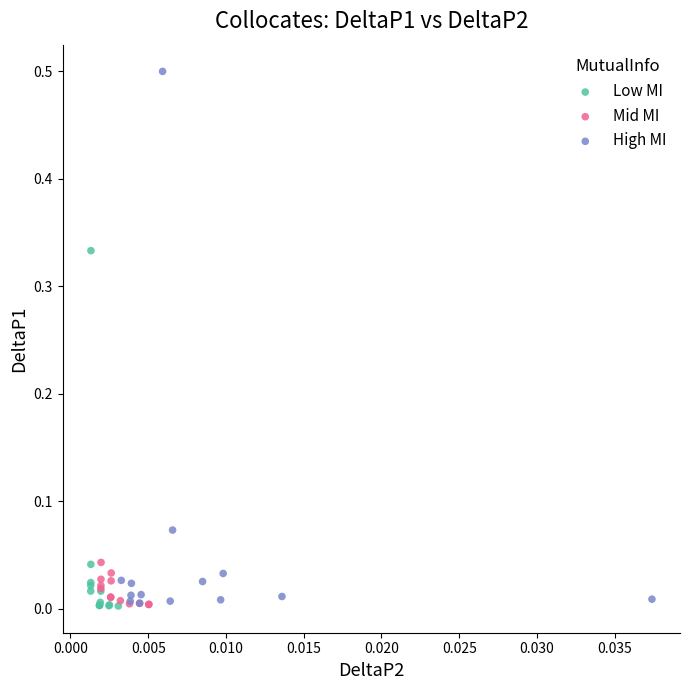

Which series has the widest spread of Y values?

High MI